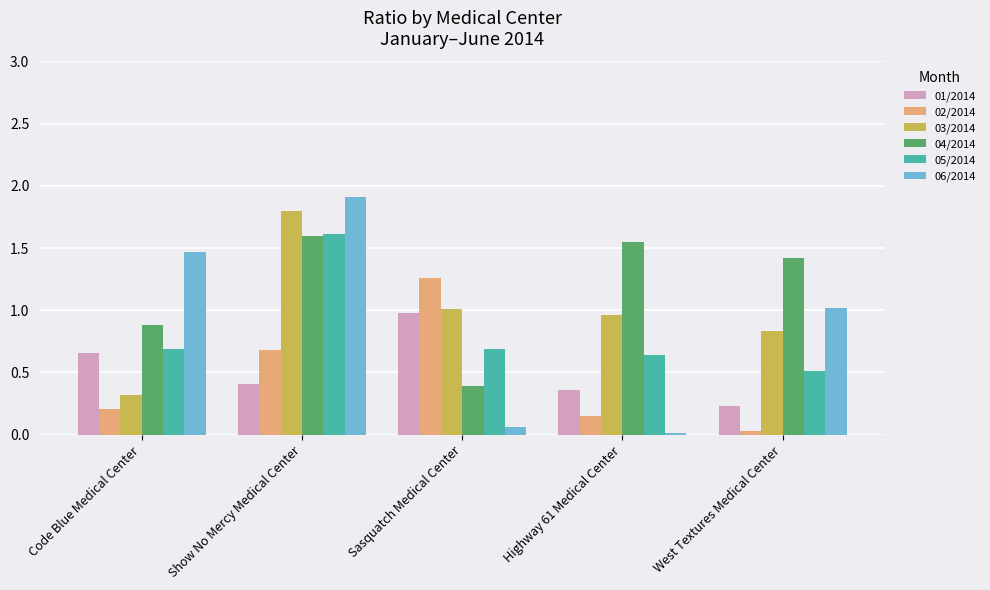

Which series has the widest spread of values?

06/2014